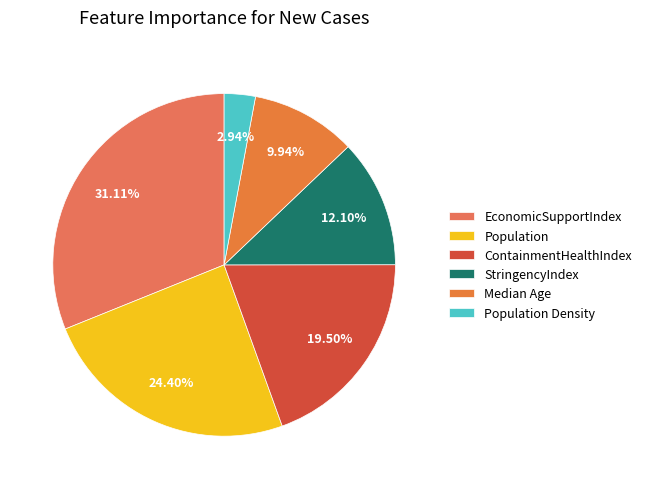

How many slices are in this pie chart?

6